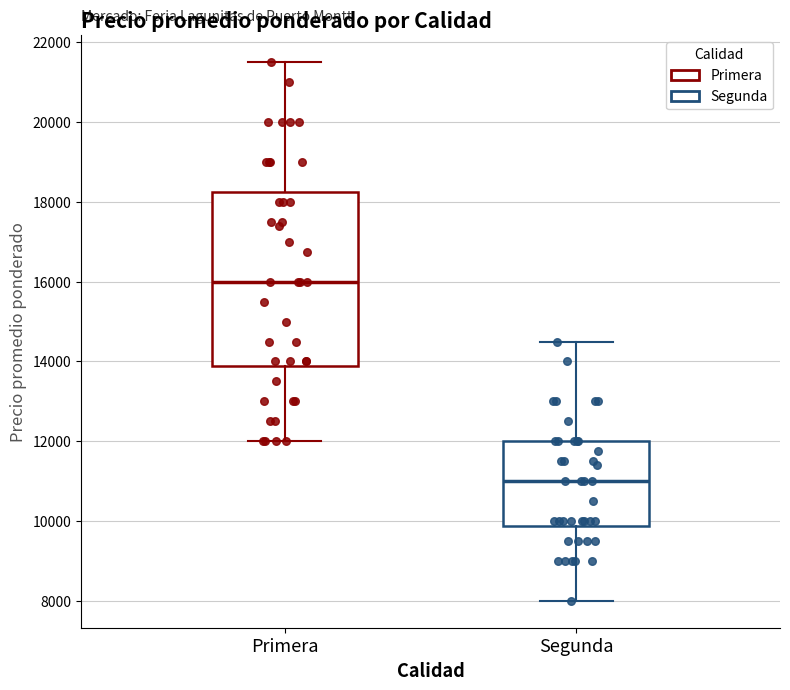

Comparing the boxes themselves (not the whiskers), which one is the tallest?

Primera